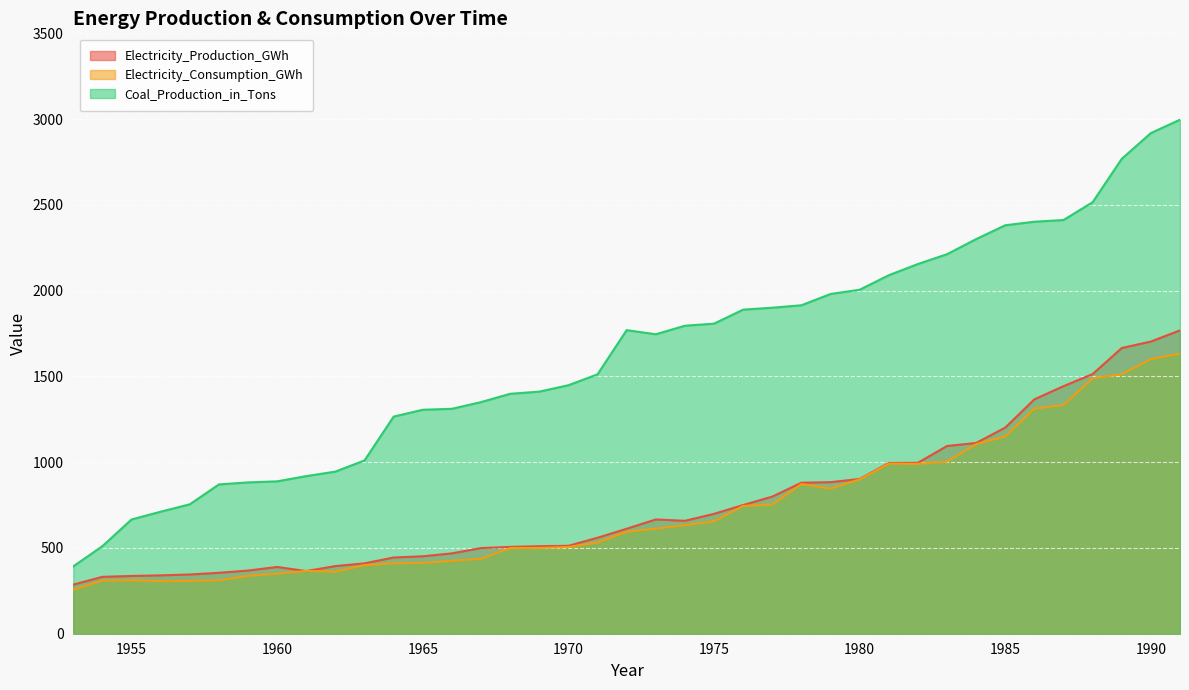

True or false: Coal_Production_in_Tons and Electricity_Production_GWh intersect in this chart.

False